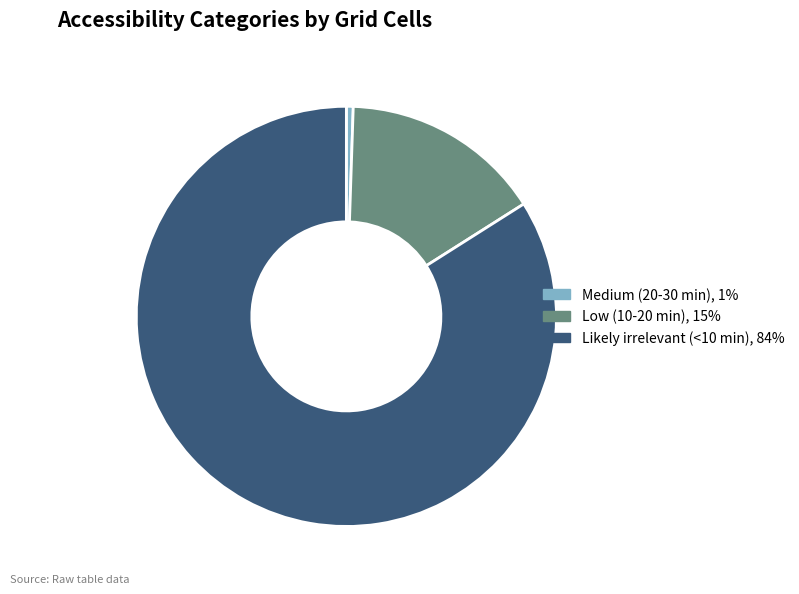

How many slices are in this pie chart?

3